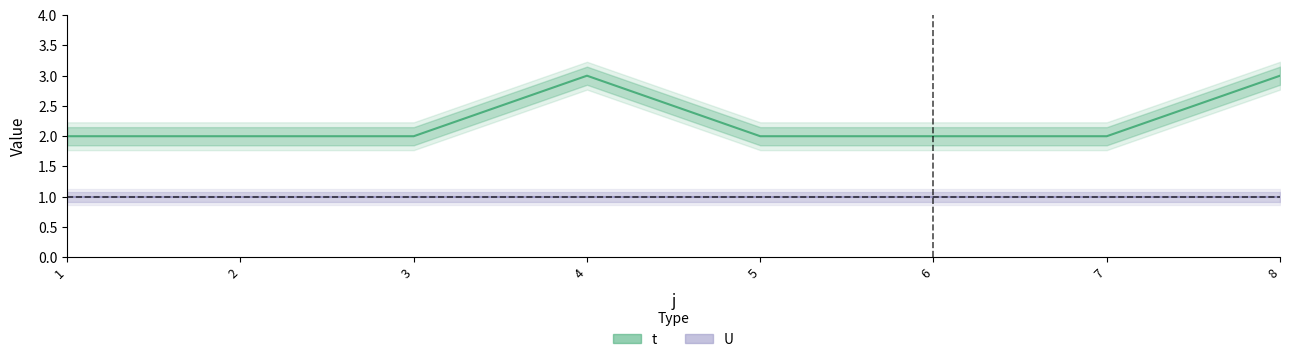

Does the chart have visible grid lines?

No